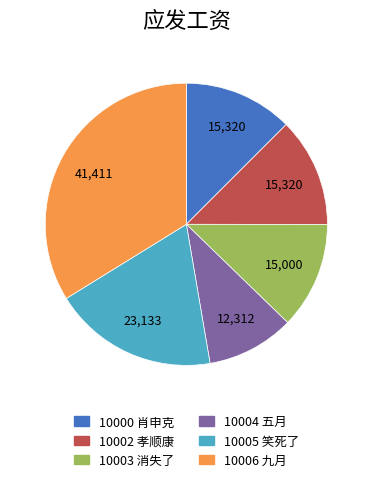

Combined, do 10002 and 10005 account for over 50%?

No